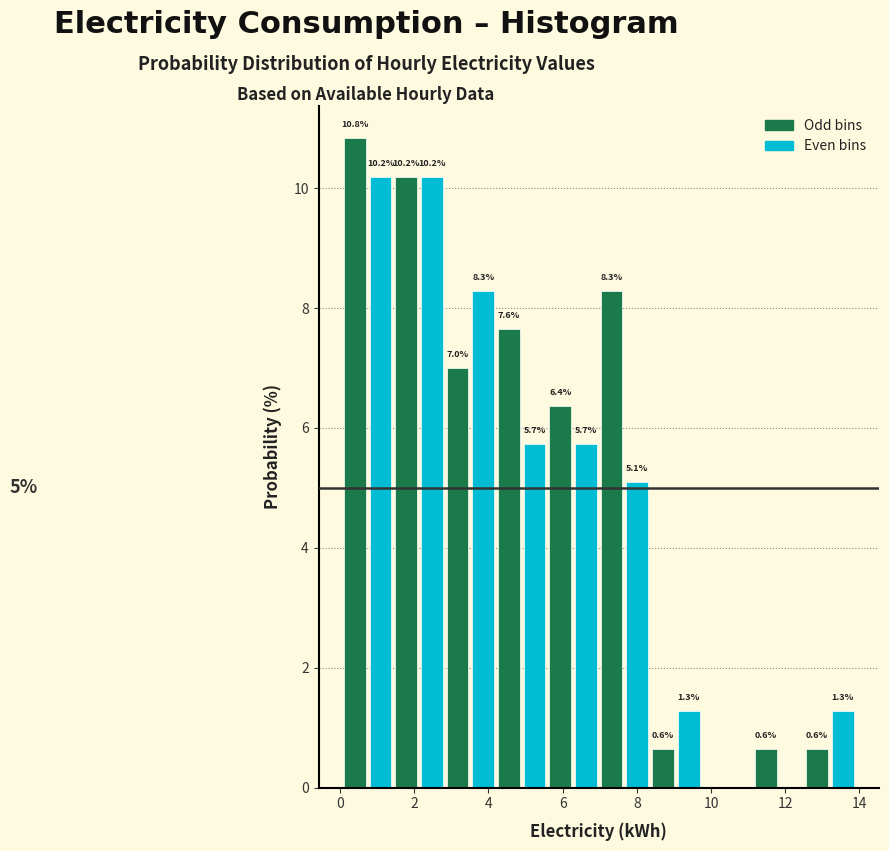

Around what value on the x-axis is the tallest bar? Give the approximate position of its centre, as read against the axis.

0.4